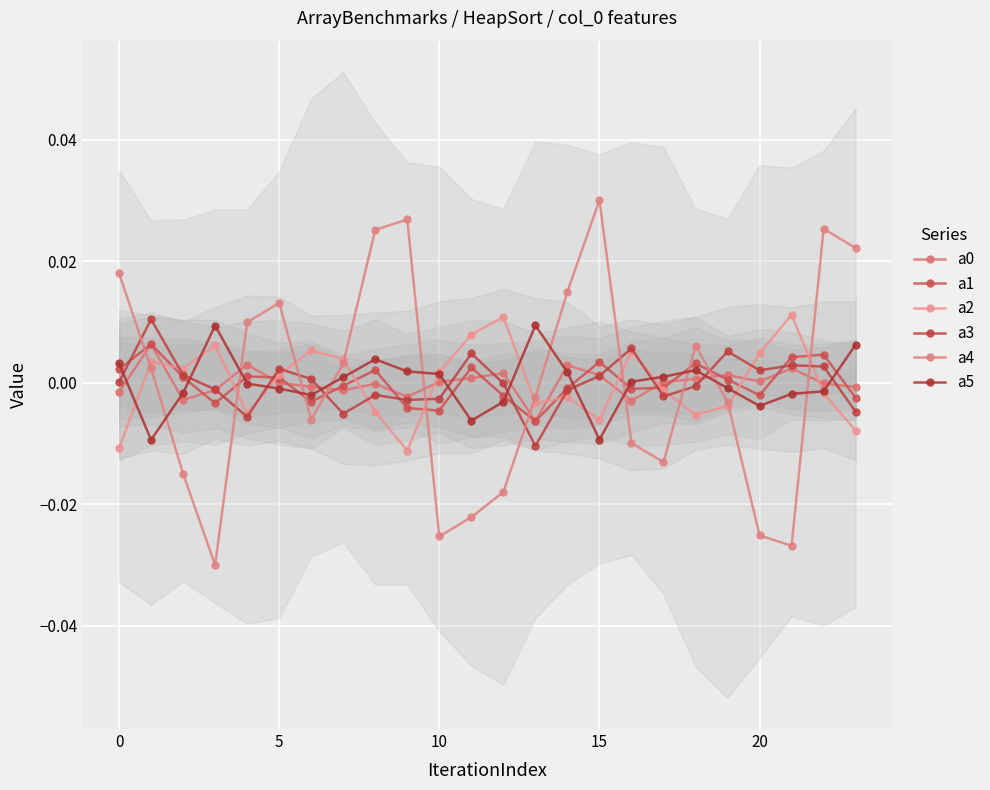

How many values in the a1 series are below 0?

12